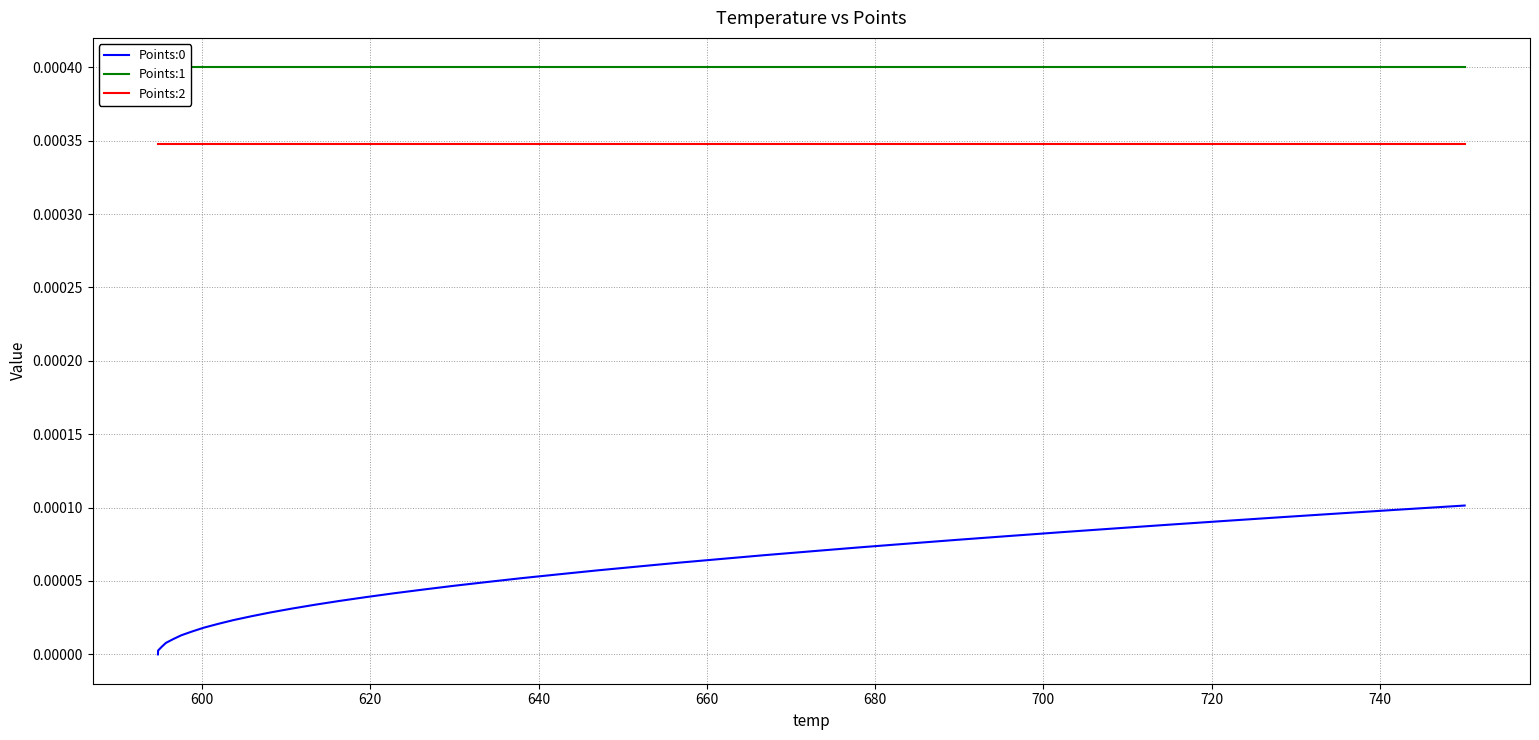

True or false: Points:2 and Points:0 intersect in this chart.

False